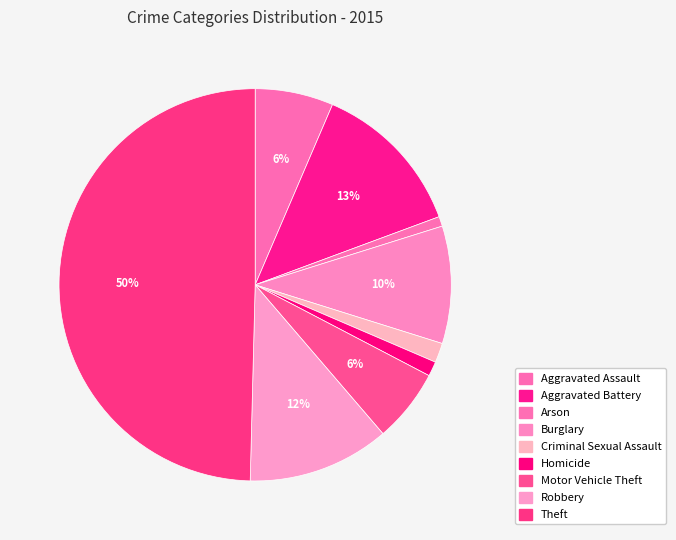

The Criminal Sexual Assault slice represents 2% of the pie. True or false?

True